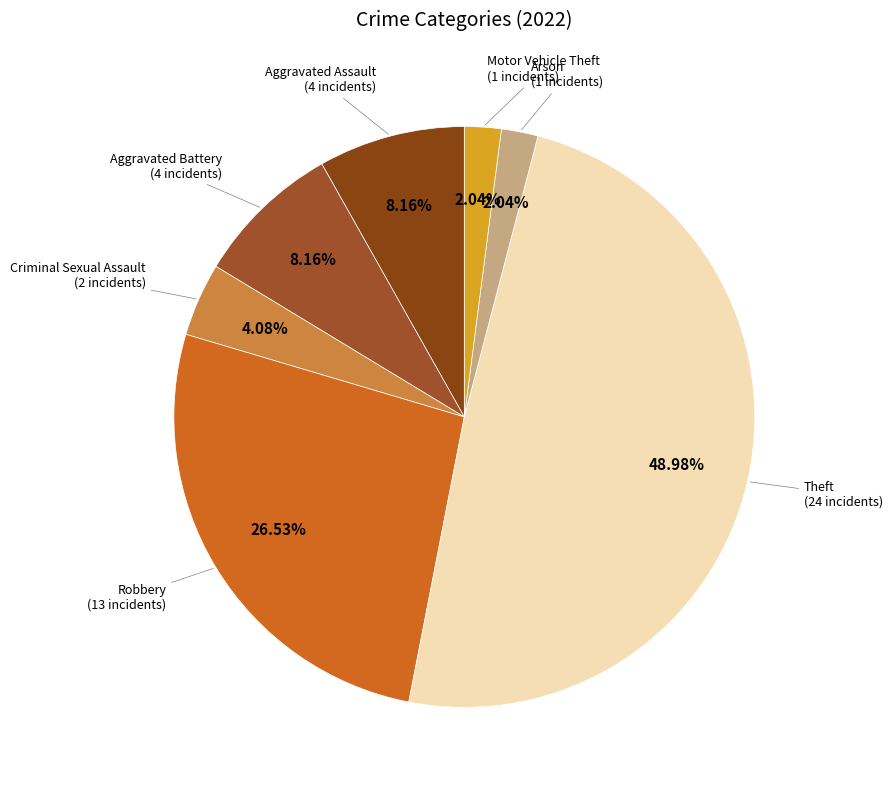

To the nearest percent, what is the difference between the largest and smallest slice percentages?

47%